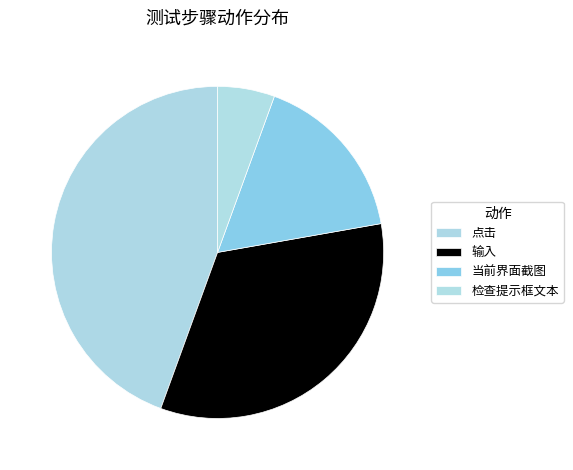

What is the change in value from 输入 to 当前界面截图?

-3